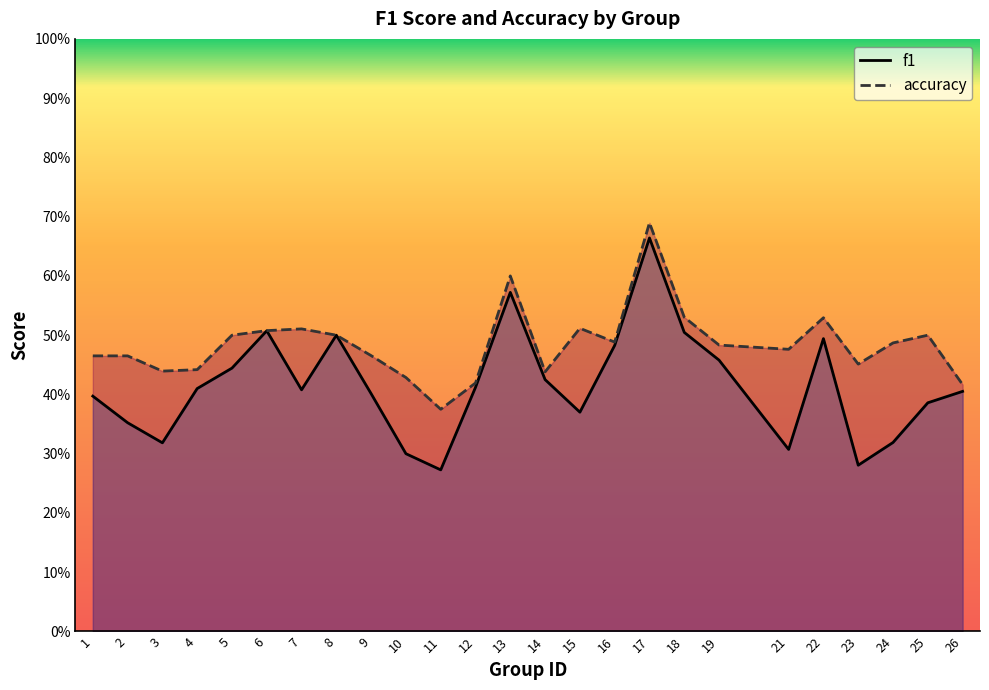

Is it true that accuracy equals 0.5 at 7?

True